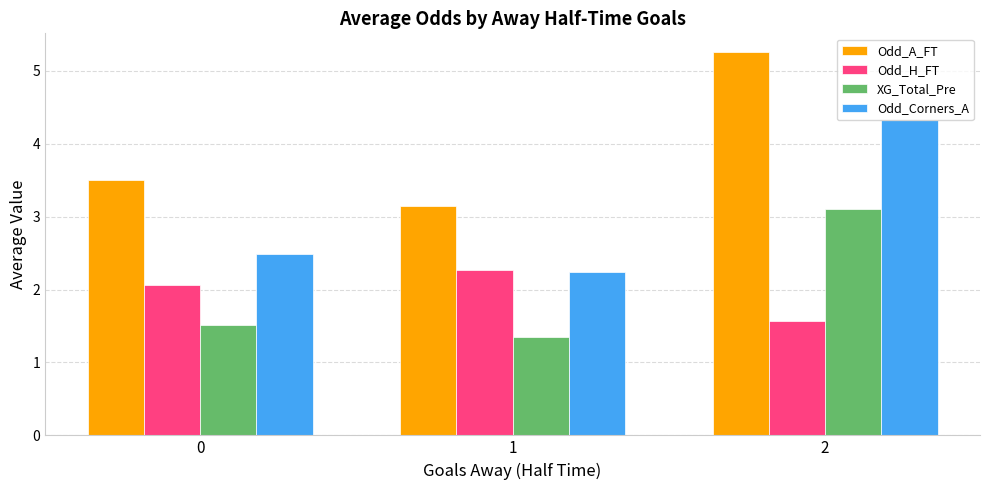

At which label does Odd_Corners_A reach its minimum?

1